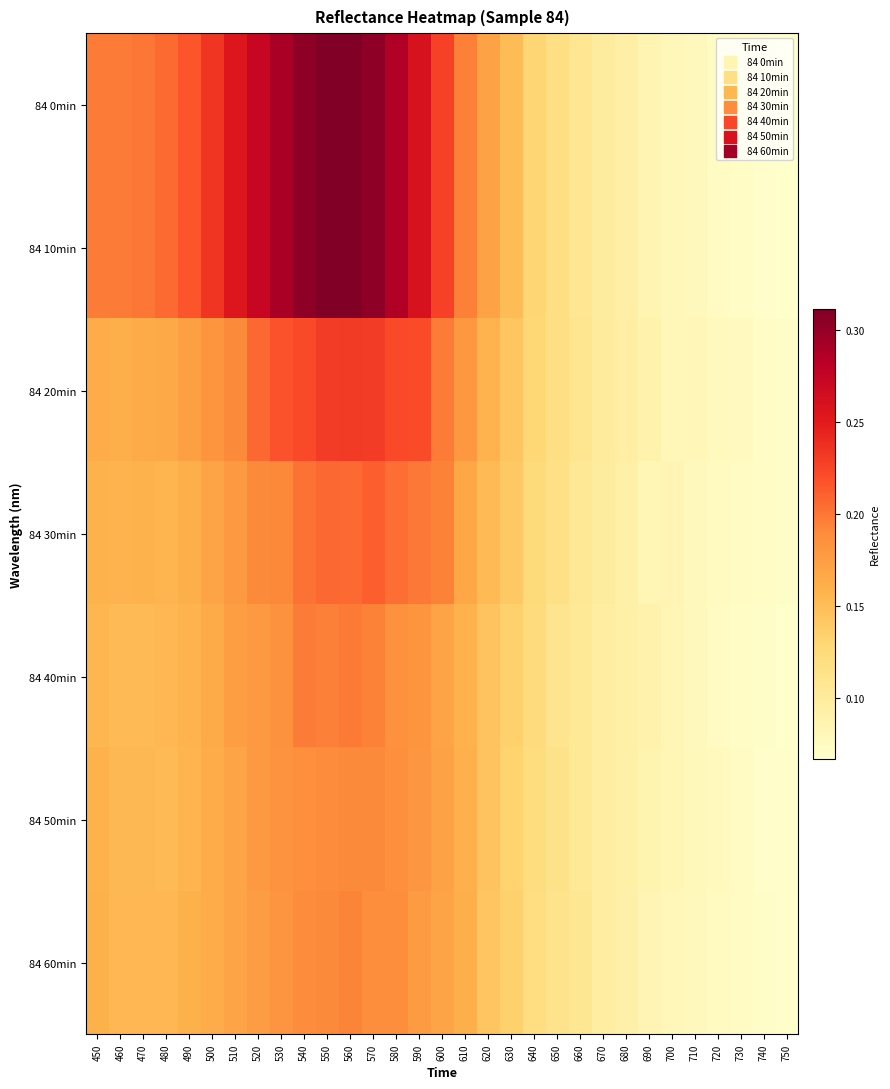

At 640, list the series in order from largest to smallest.

84 0min, 84 10min, 84 20min, 84 30min, 84 40min, 84 50min, 84 60min